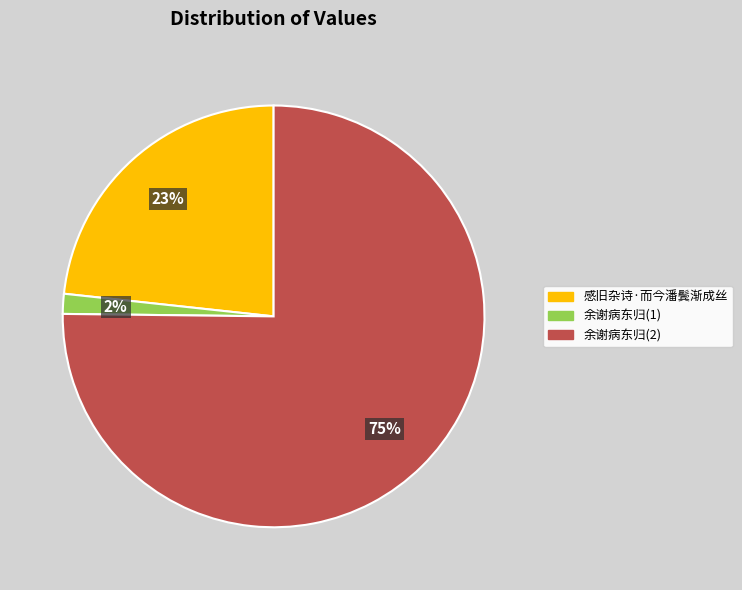

How many slices are in this pie chart?

3